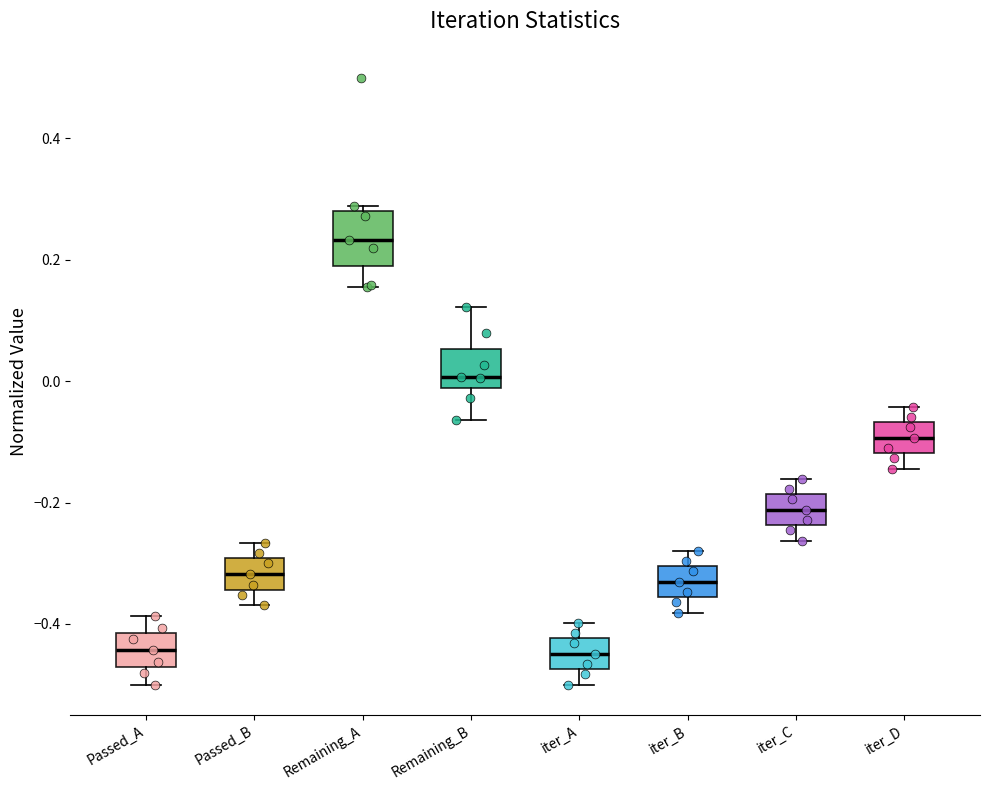

Reading left to right, read every box against the y-axis: the position of its median line, the range the box covers, and the ends of its whiskers. The values are not printed on the chart, so give them approximately, as read against the axis.

Passed_A: median -0.44, box -0.48 to -0.42, whiskers -0.50 to -0.38
Passed_B: median -0.32, box -0.34 to -0.30, whiskers -0.36 to -0.26
Remaining_A: median 0.24, box 0.18 to 0.28, whiskers 0.16 to 0.28 (just above the box's upper edge)
Remaining_B: median 0.00, box -0.02 to 0.06, whiskers -0.06 to 0.12
iter_A: median -0.44, box -0.48 to -0.42, whiskers -0.50 to -0.40
iter_B: median -0.34, box -0.36 to -0.30, whiskers -0.38 to -0.28
iter_C: median -0.22, box -0.24 to -0.18, whiskers -0.26 to -0.16
iter_D: median -0.10, box -0.12 to -0.06, whiskers -0.14 to -0.04